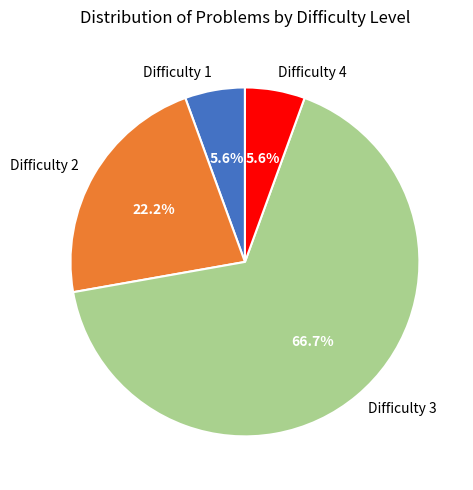

Does Difficulty 1 represent more than half of the total?

No